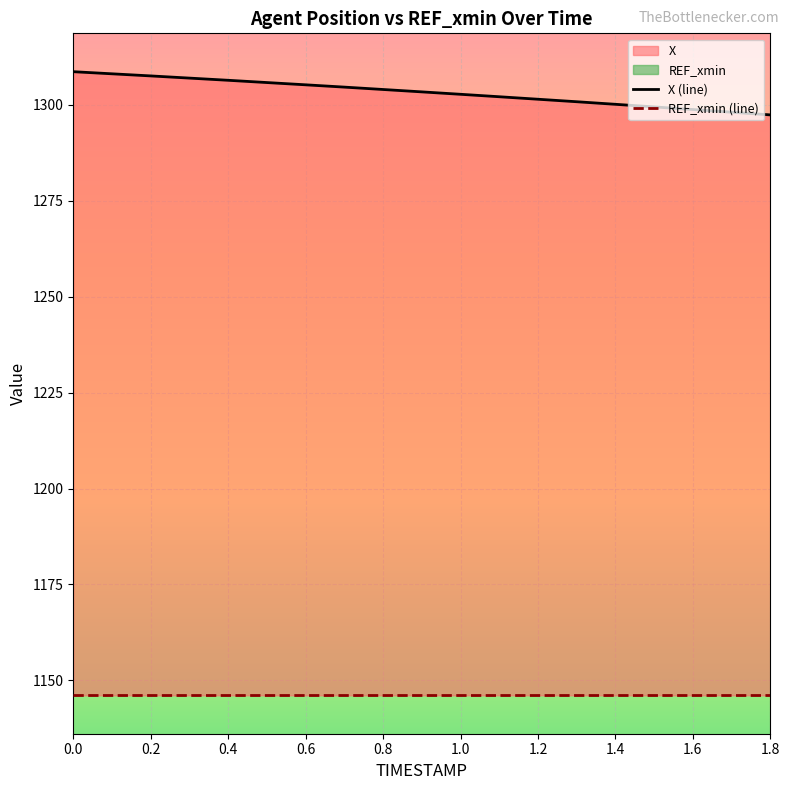

Rank the categories by value from highest to lowest.

0.0, 0.1, 0.2, 0.3, 0.4, 0.5, 0.6, 0.7, 0.8, 0.9, 1.0, 1.1, 1.2, 1.3, 1.4, 1.5, 1.6, 1.7, 1.8